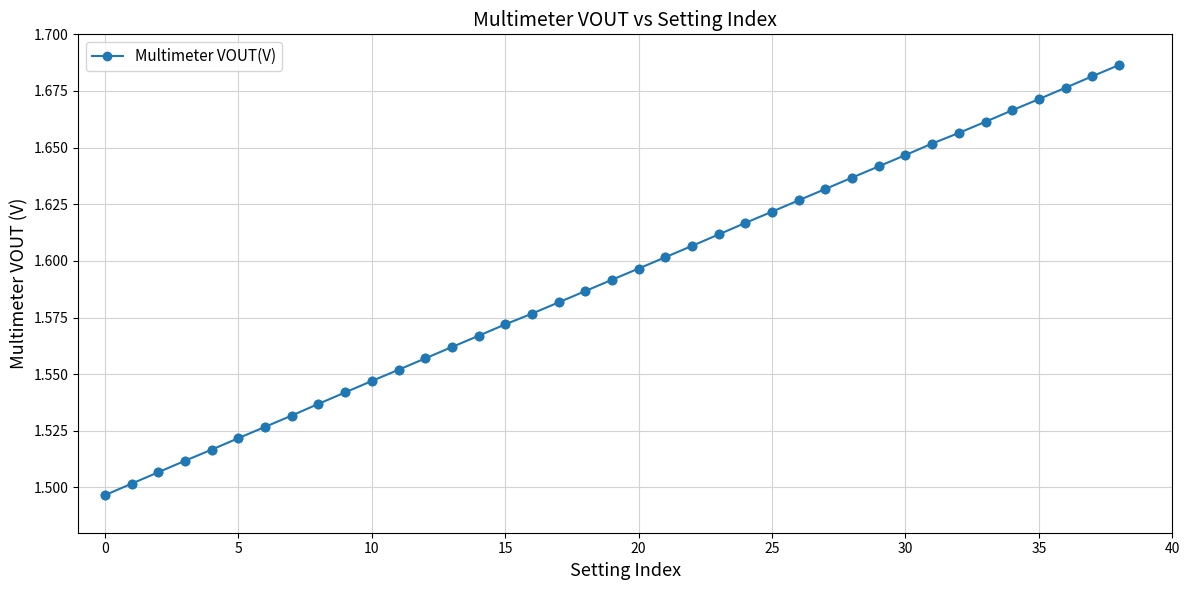

True or false: there are more than 2 points higher than both neighbors.

False